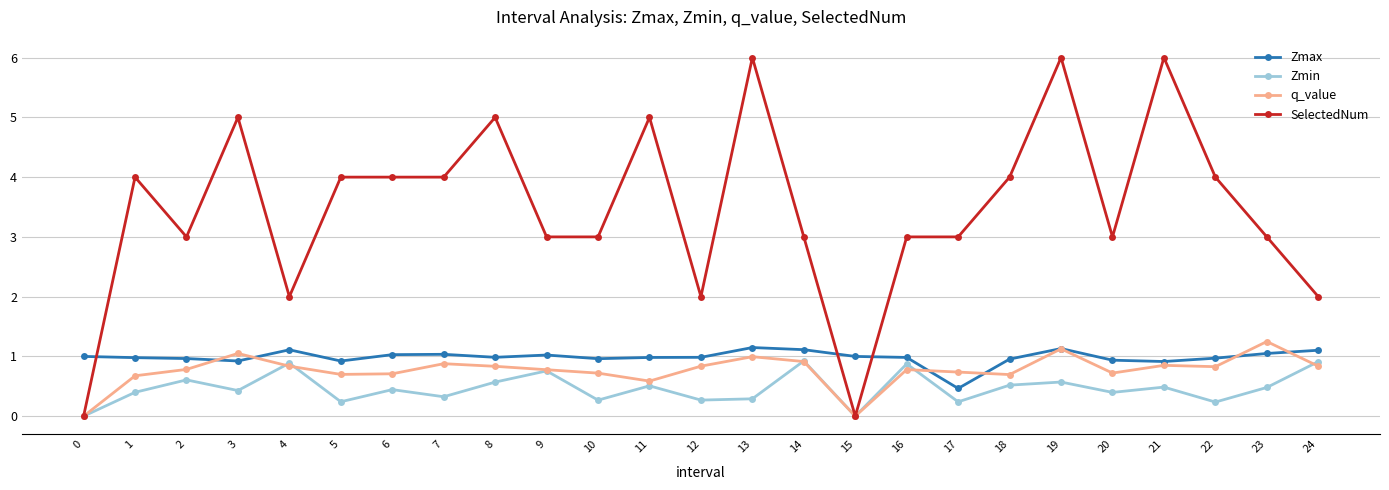

Which series changed the most between 10 and 18?

SelectedNum